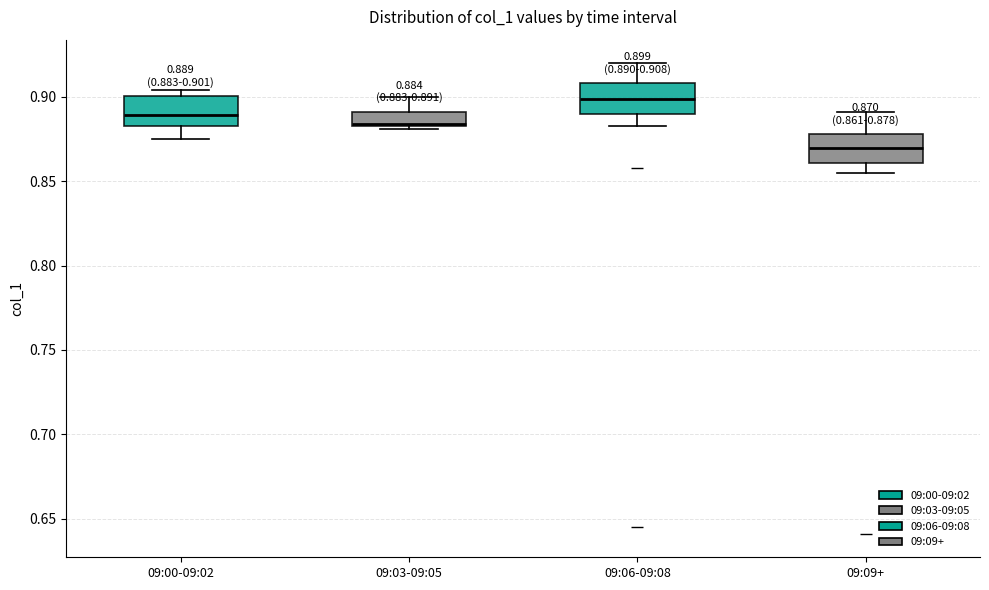

Which box's median line is the lowest?

09:09+